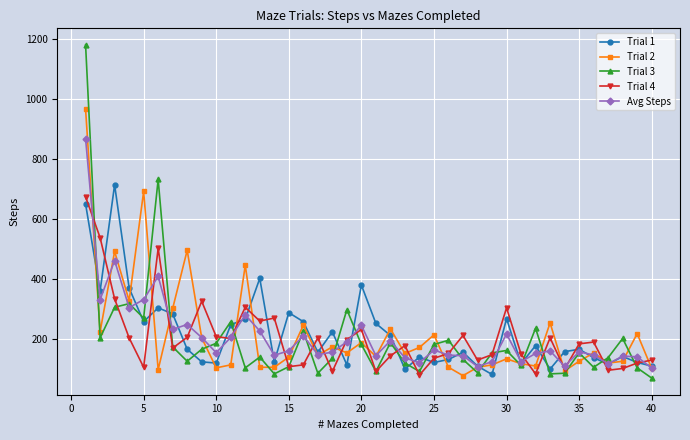

True or false: Trial 1 has more than 1 points higher than both neighbors.

True